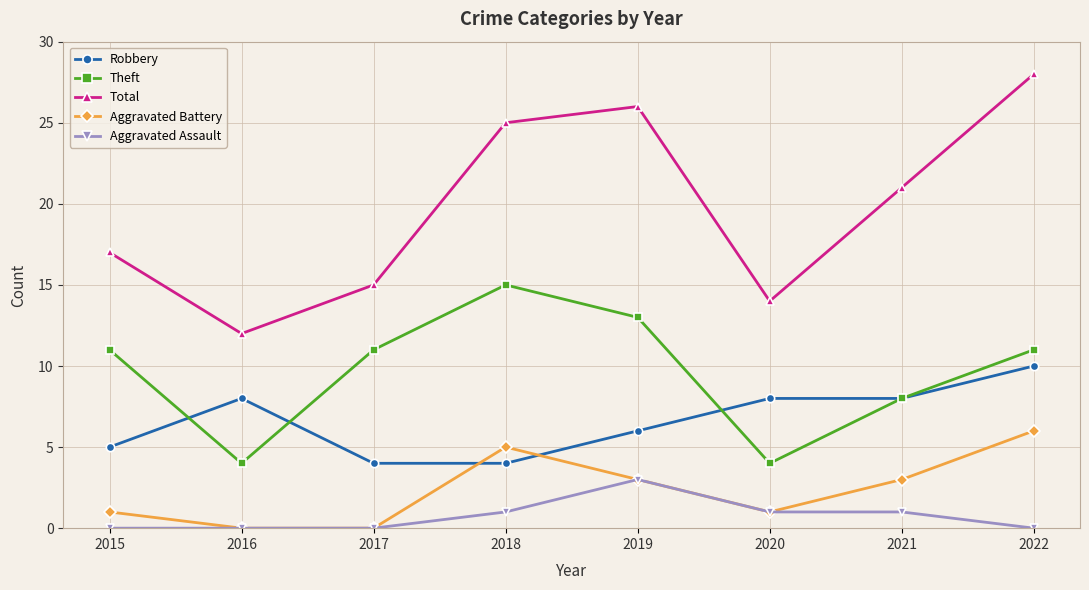

What is the approximate value of Robbery at 2016?

8